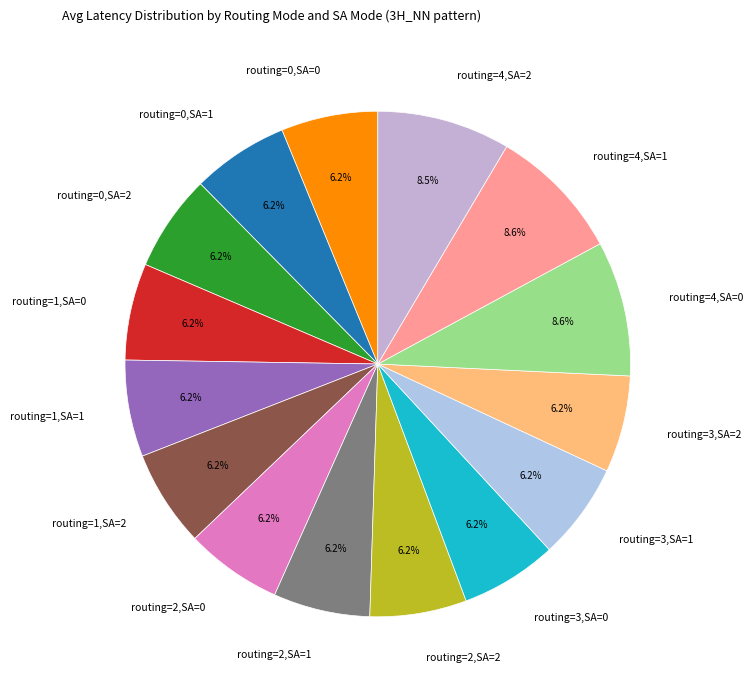

Is the sum of routing=3,SA=1 and routing=1,SA=0 greater than half?

No